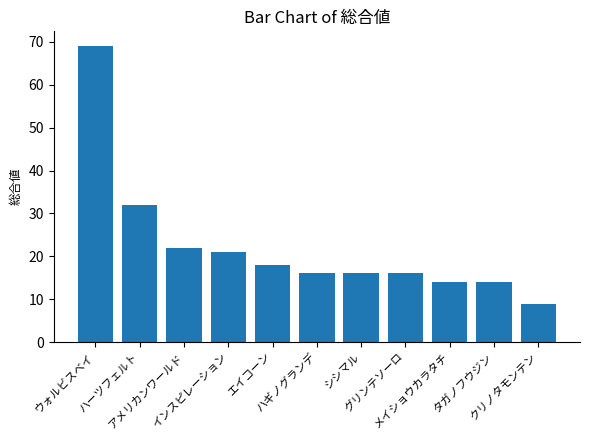

At which category does the chart reach its peak across all series?

ウォルビスベイ